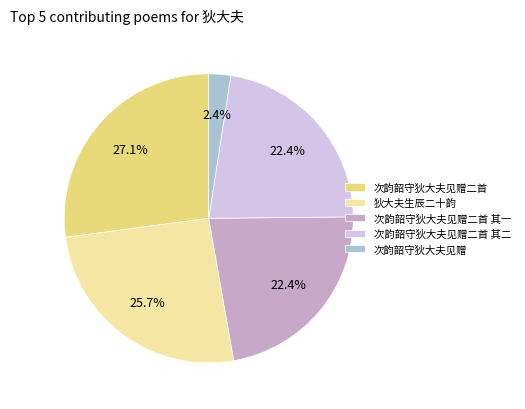

Does 狄大夫生辰二十韵 account for over 50% of the chart?

No